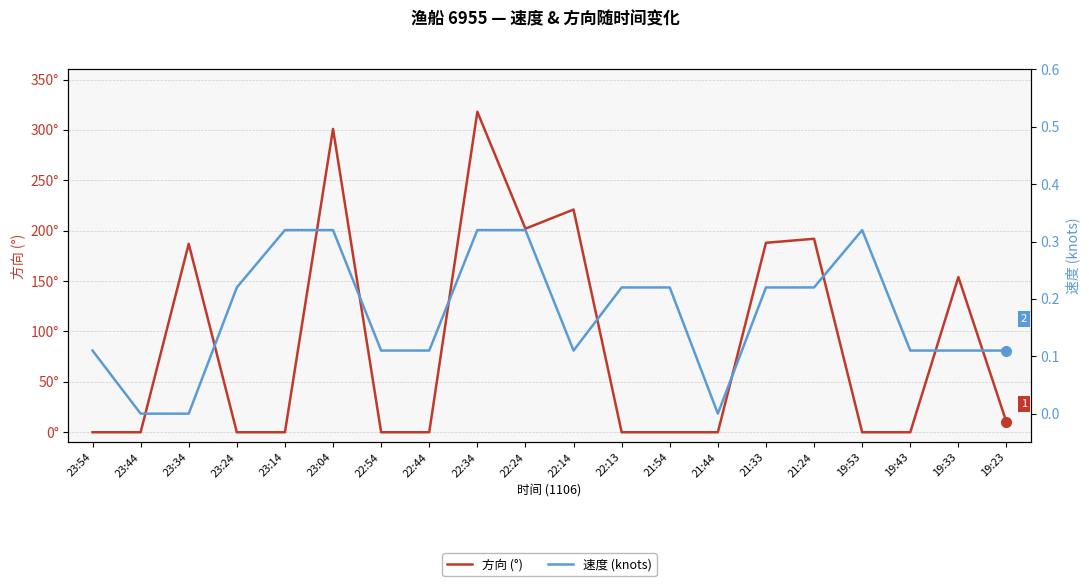

What is the value of the 方向 (°) point at the 10th from the left?

202.0